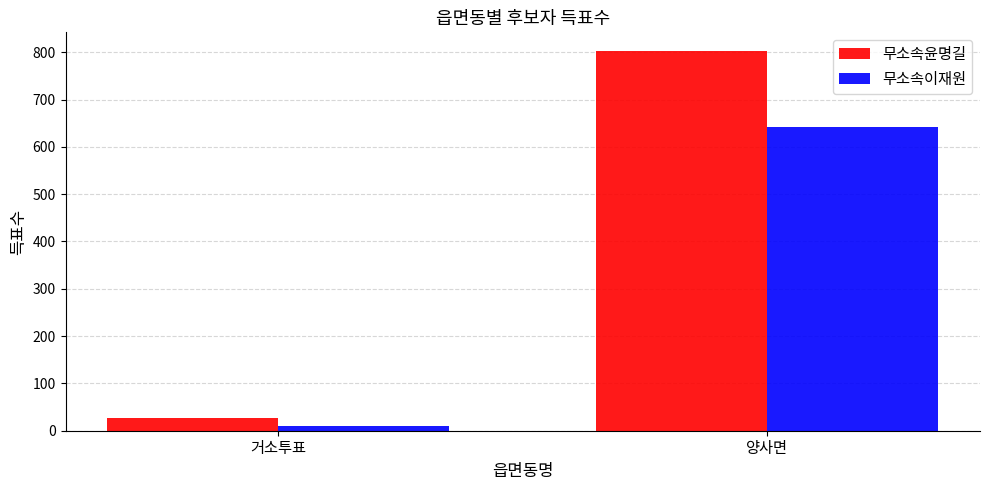

What is the difference between the 무소속이재원 values at 거소투표 and 양사면?

632